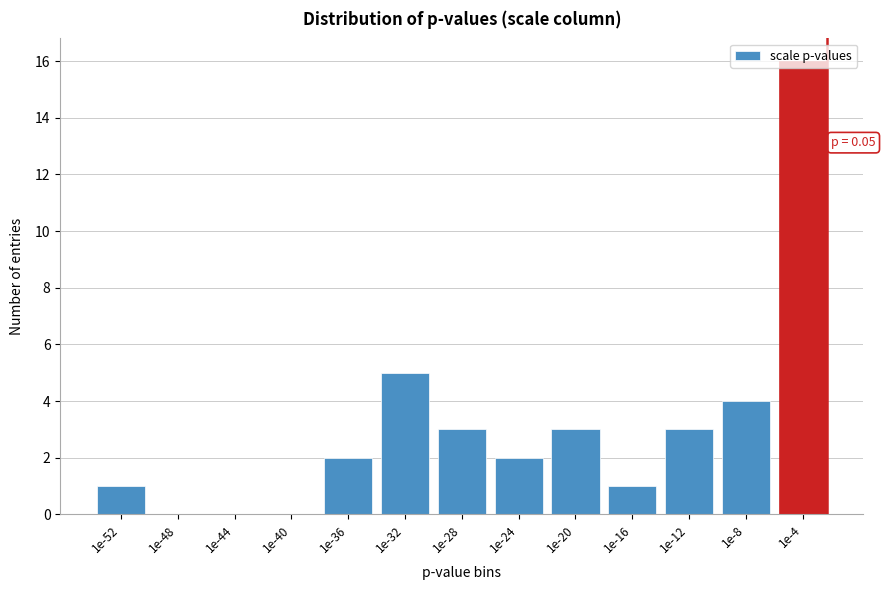

True or false: the data shows -6 at 1e-44.

False